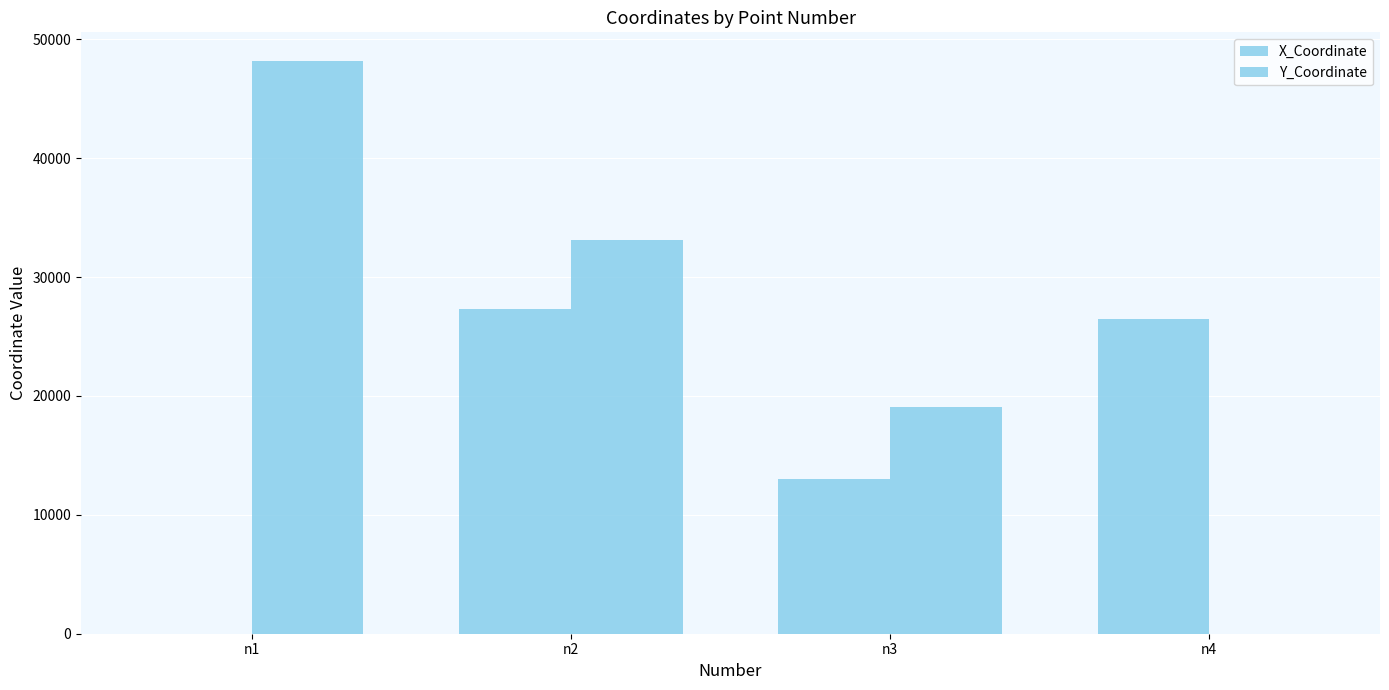

Count the number of data series in this chart.

2